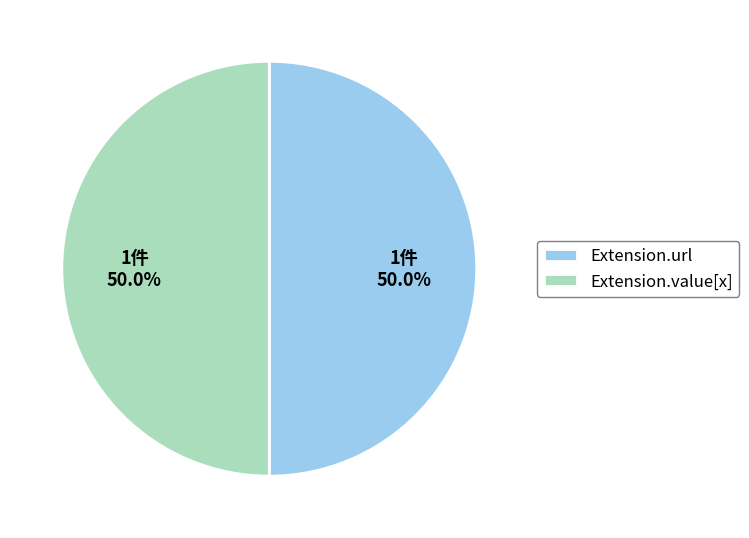

How many slices are in this pie chart?

2